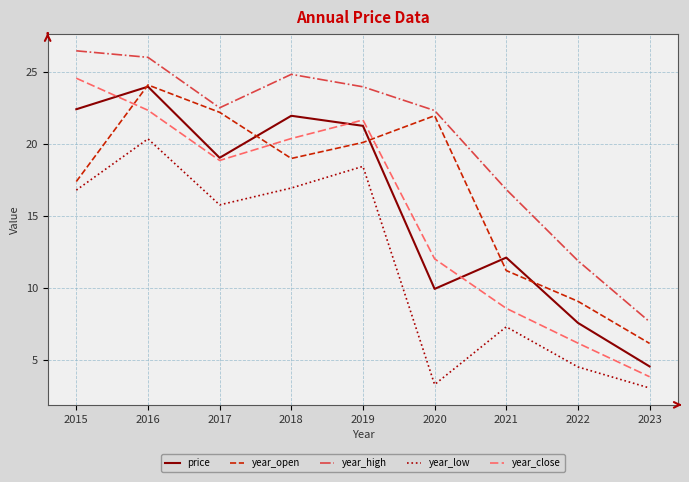

True or false: year_low has a value of 1.9 at 2022.

False